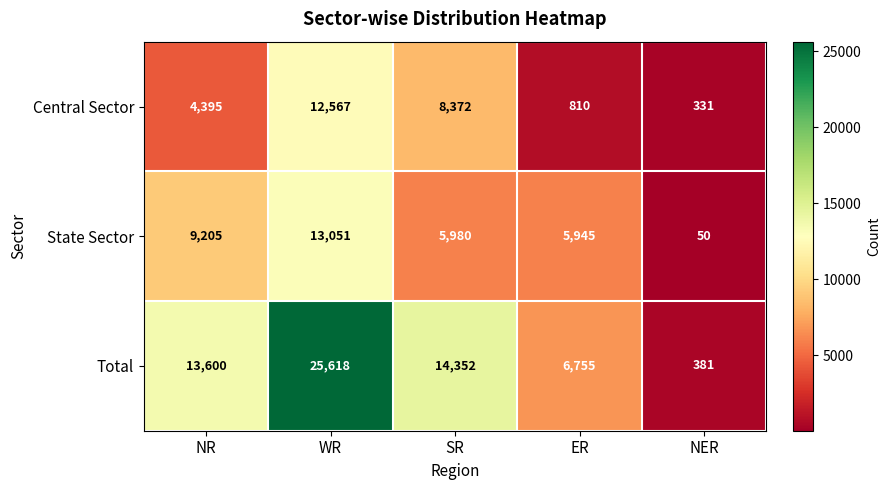

How many series are shown in this chart?

3